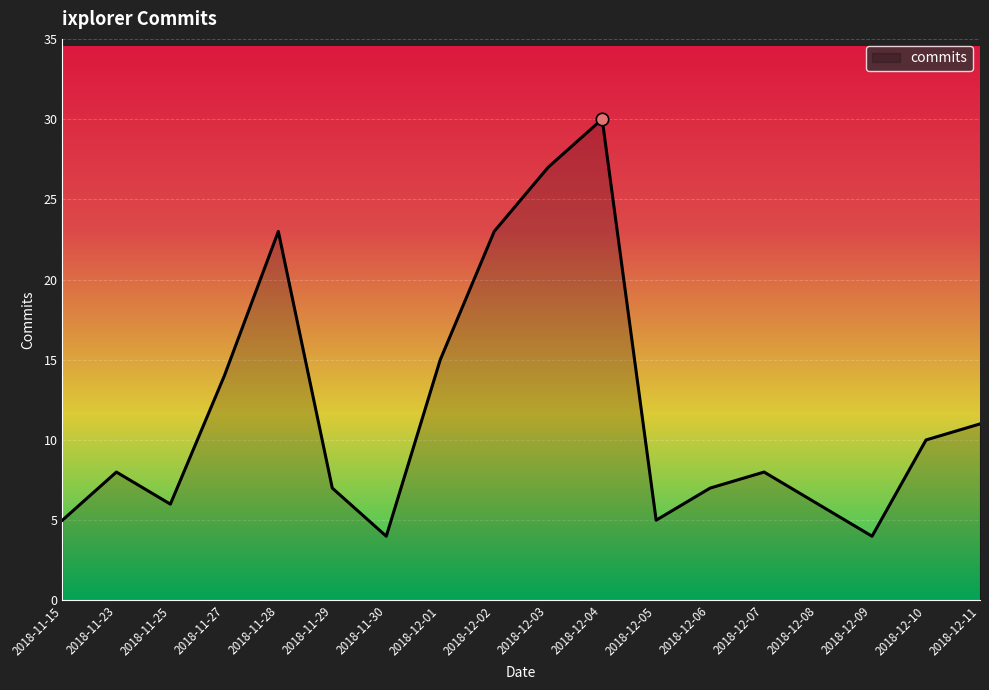

Between 2018-12-06 and 2018-12-11, which is larger?

2018-12-11